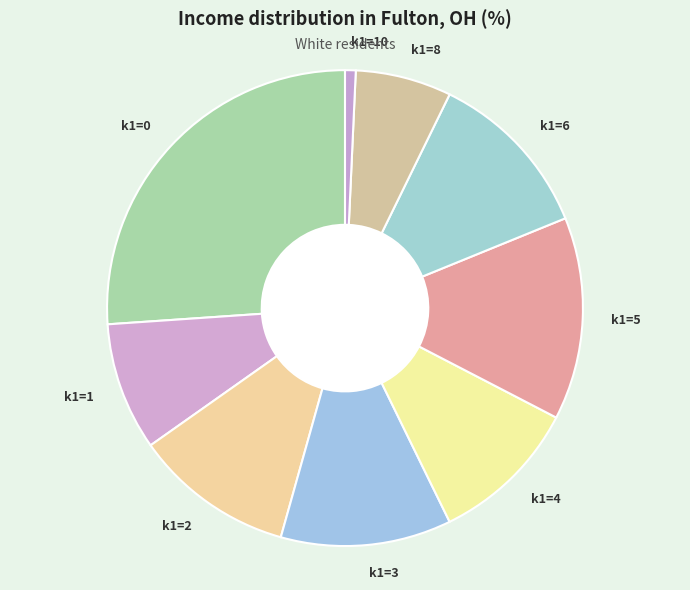

Count the number of slices in the pie.

9